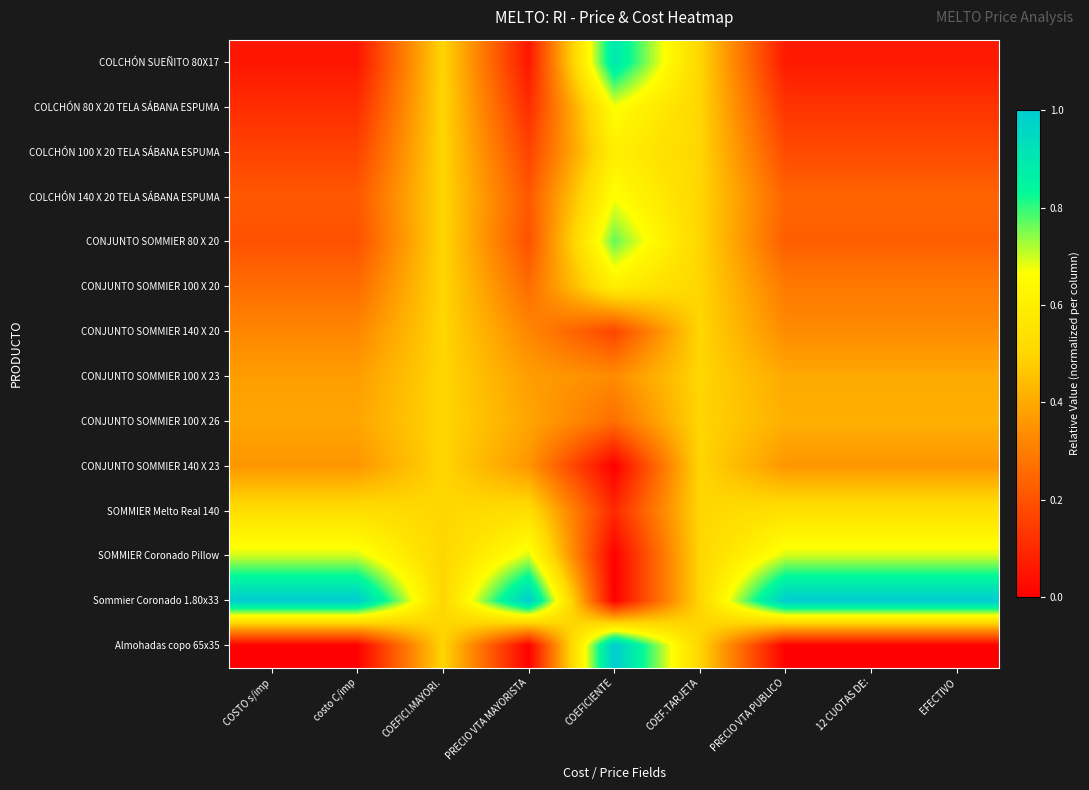

Which series has the widest spread of values?

Sommier Coronado 1.80x33